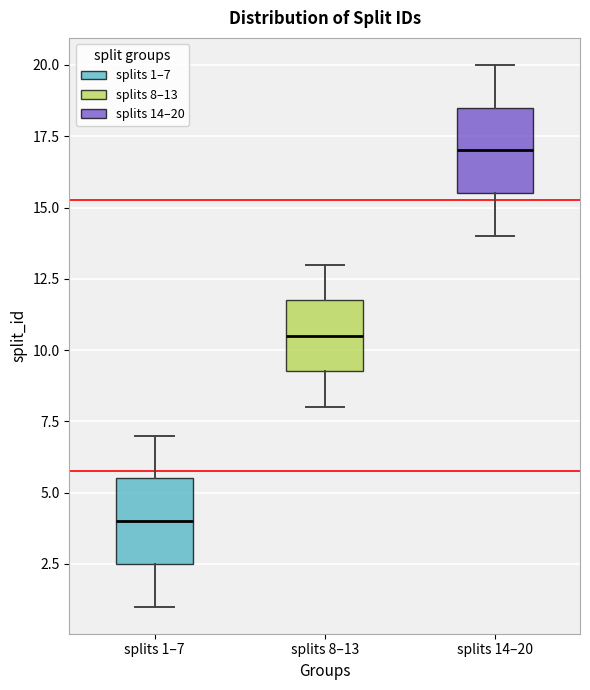

Reading left to right, transcribe this box plot: for each box, give where its median line is, the range the box spans, and where its two whiskers end, as read against the y-axis. The values are not printed on the chart, so give them approximately, as read against the axis.

splits 1–7: median 4.0, box 2.5 to 5.5, whiskers 1.0 to 7.0
splits 8–13: median 10.5, box 9.5 to 12.0, whiskers 8.0 to 13.0
splits 14–20: median 17.0, box 15.5 to 18.5, whiskers 14.0 to 20.0